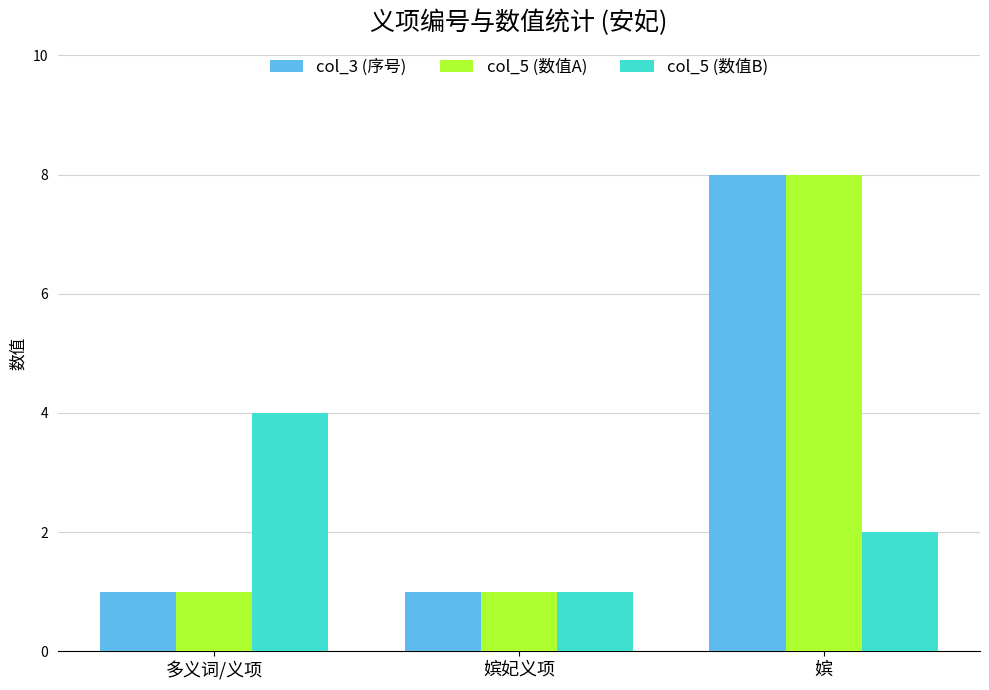

Does the chart contain any negative values?

No